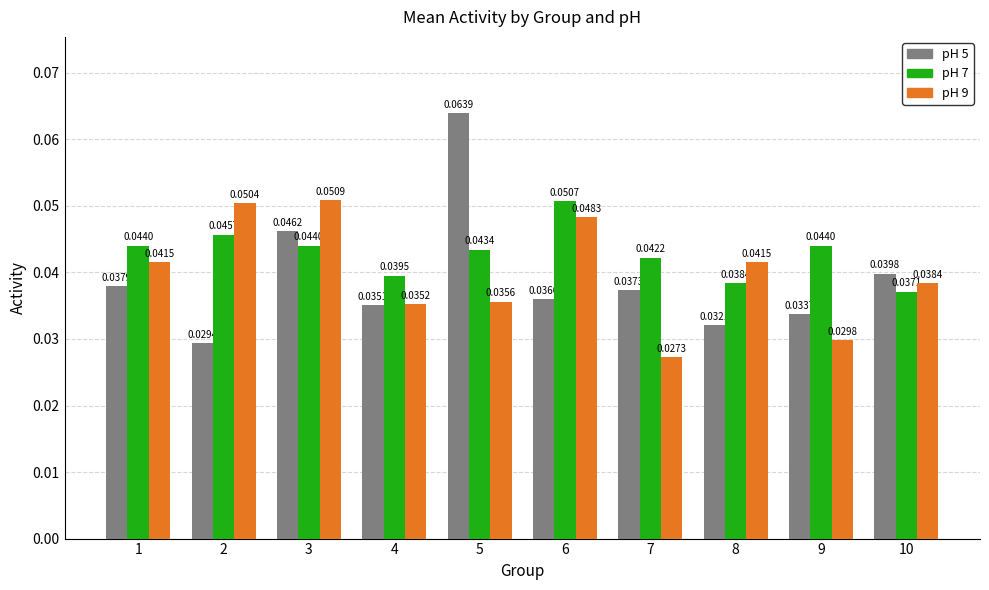

Which series changed the most between 1 and 8?

pH 5